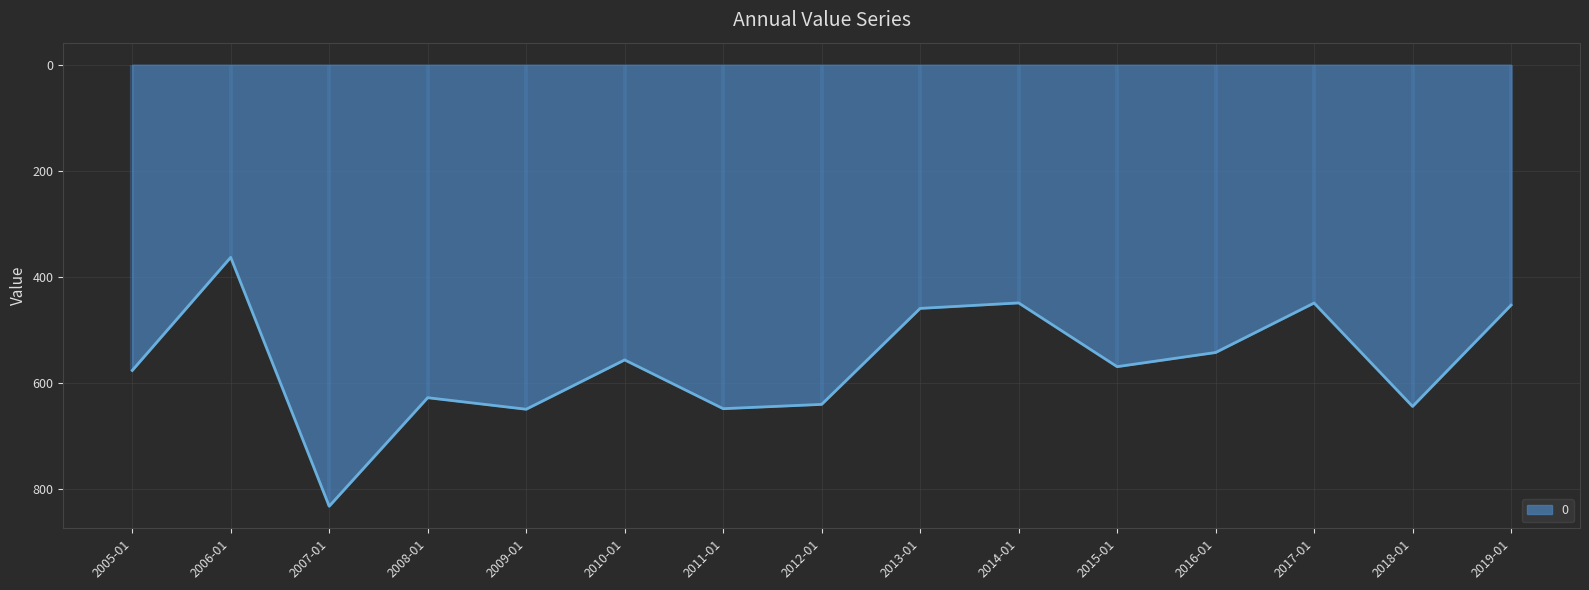

True or false: the data shows -449.5 at 2014-01.

True